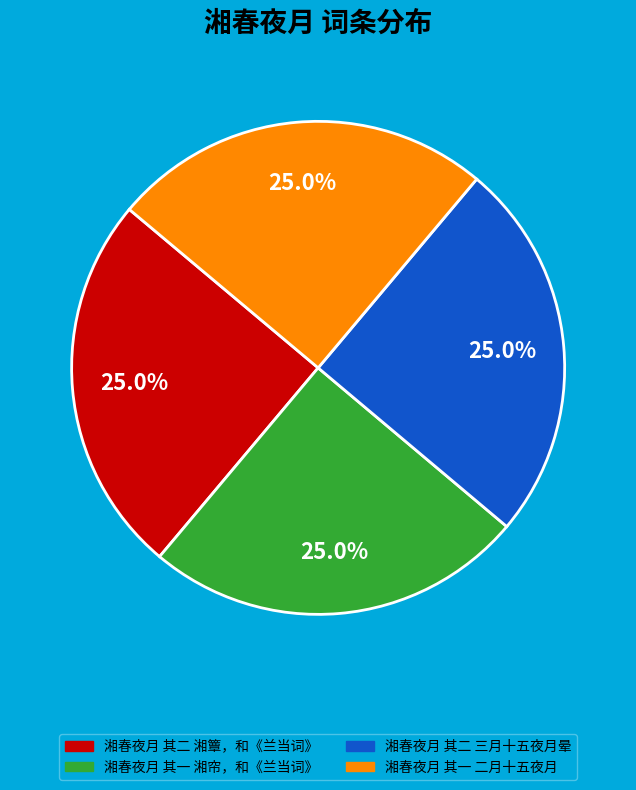

The 湘春夜月 其二 湘簟，和《兰当词》 slice represents 25% of the pie. True or false?

True